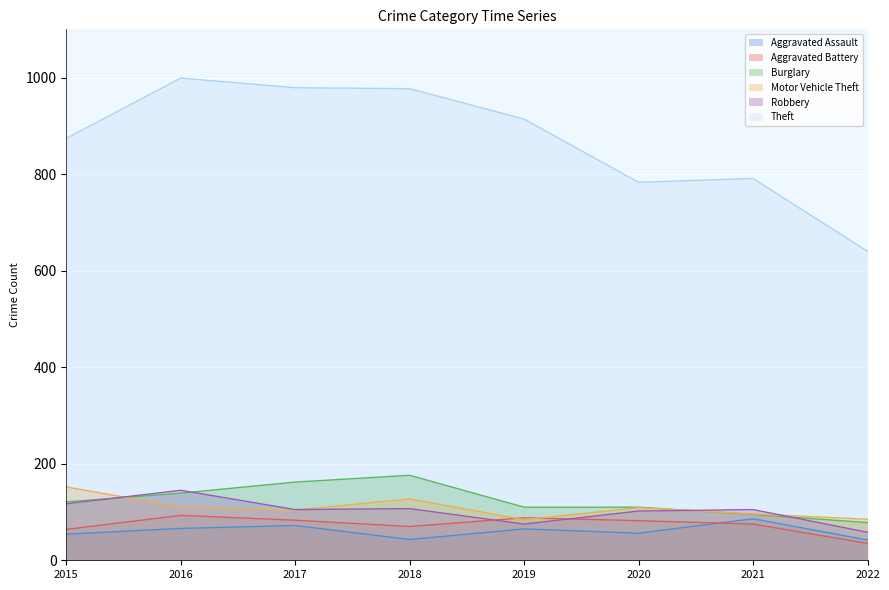

Which series has the largest range (max minus min)?

Theft